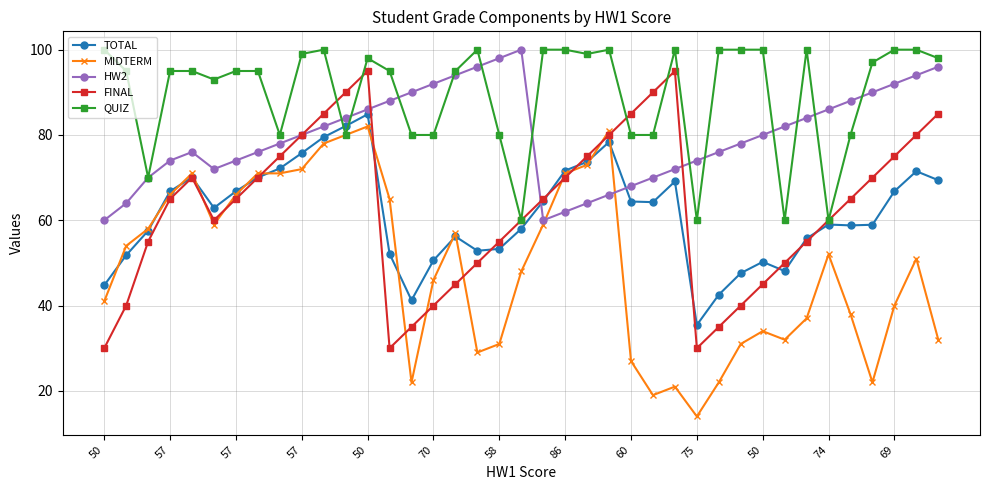

Which series has the largest total across all categories?

QUIZ